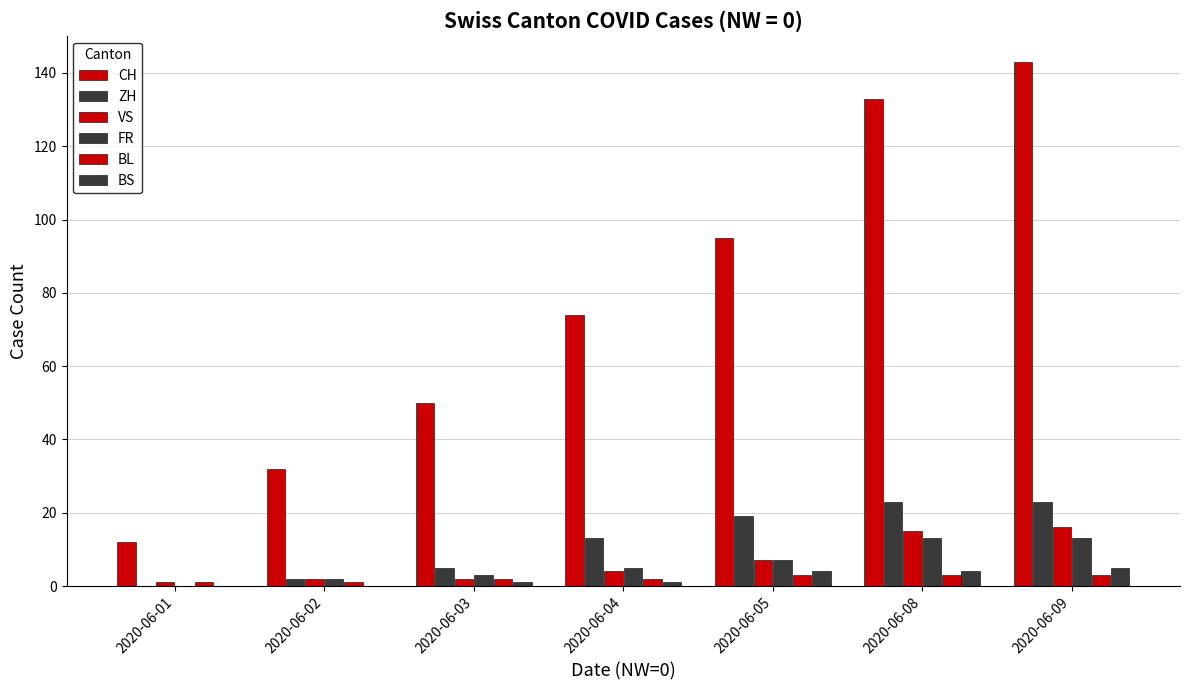

Count the number of categories in the chart.

7